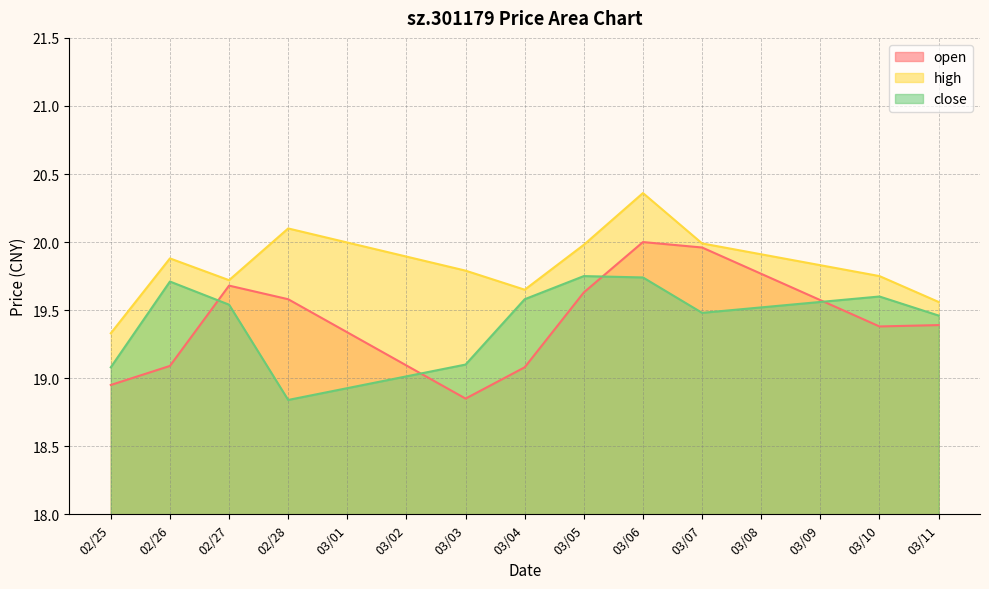

What is the value of the high point at the 9th from the left?

20.0